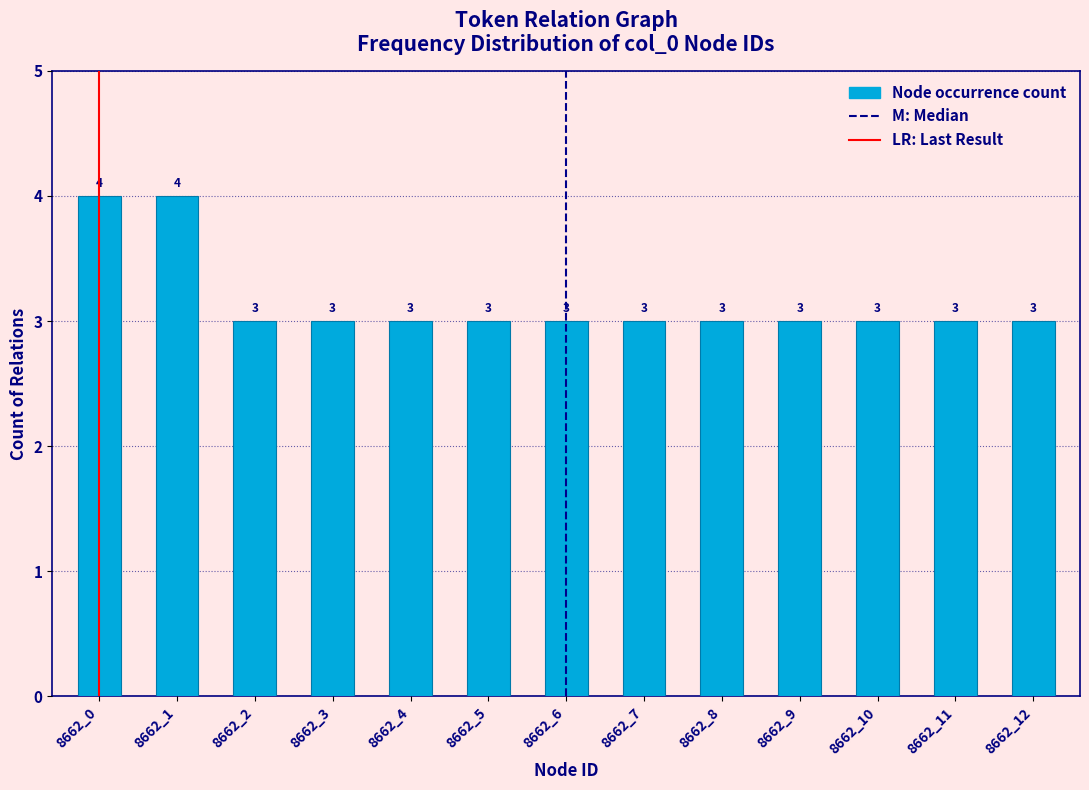

Reading left to right, extract all data points from this chart.

4	4	3	3	3	3	3	3	3	3	3	3	3